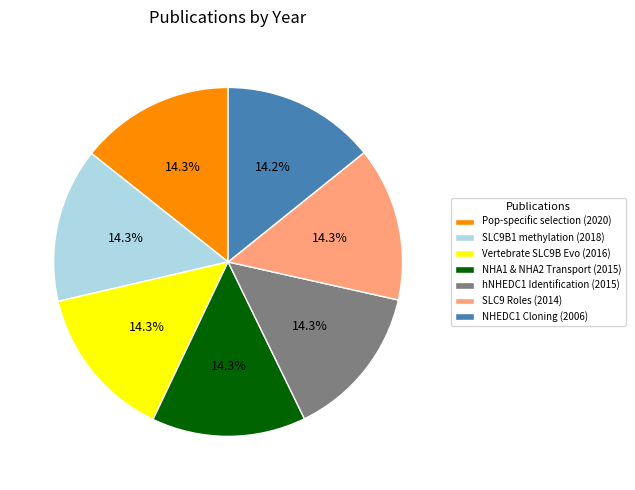

Does any single category account for the majority?

No